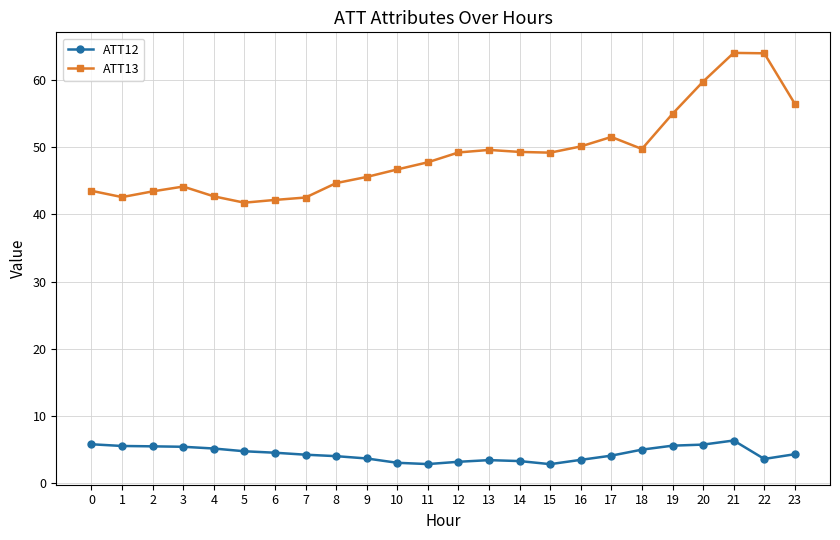

What is the total value across all series at 3?

49.6